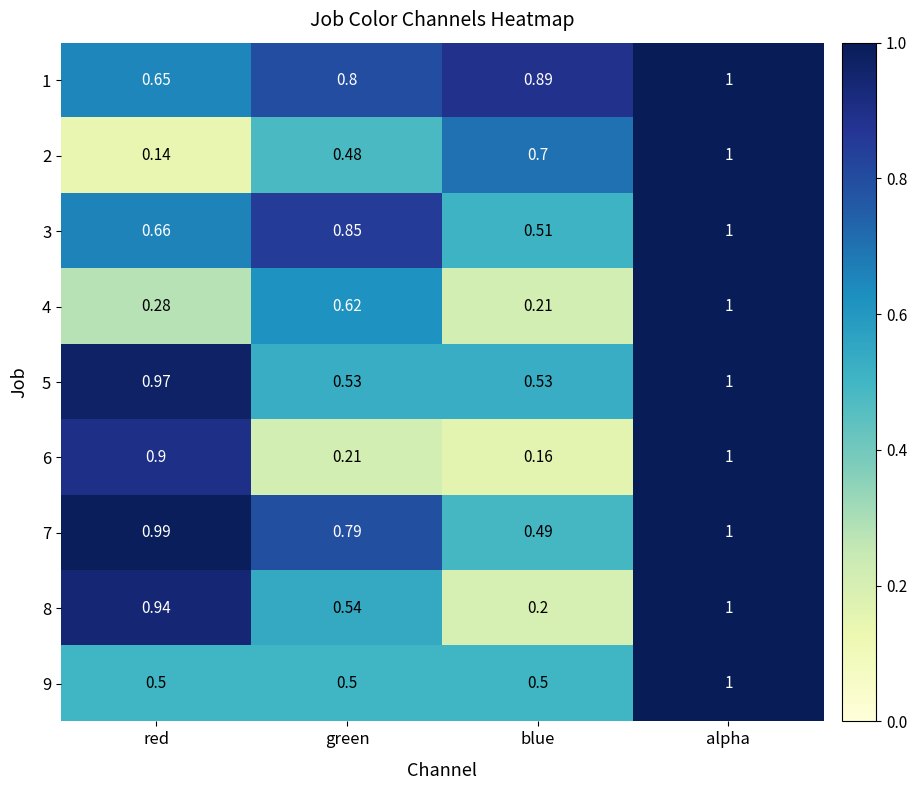

At which category is the sum across all series the highest?

alpha